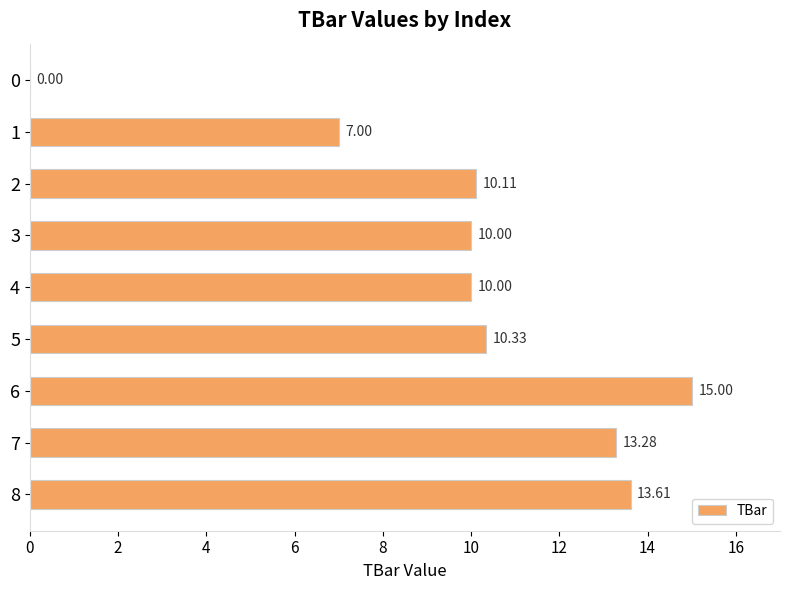

What is the sum of all values?

89.3